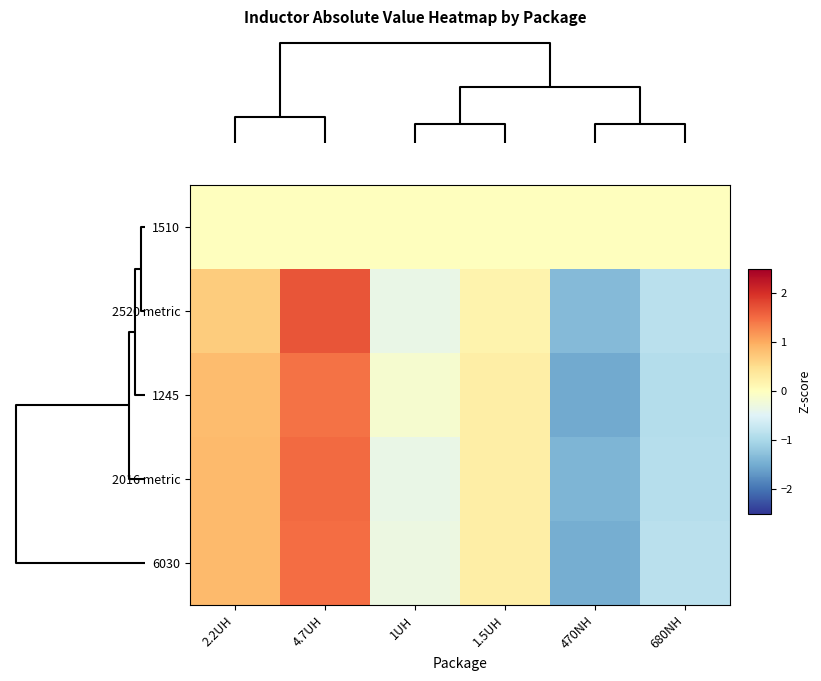

Reading left to right, transcribe all the data shown in this chart.

1510: 2.2UH=0.0	4.7UH=0.0	1UH=0.0	1.5UH=0.0	470NH=0.0	680NH=0.0
2520 metric: 2.2UH=0.7	4.7UH=1.7	1UH=-0.4	1.5UH=0.2	470NH=-1.3	680NH=-0.9
1245: 2.2UH=0.8	4.7UH=1.4	1UH=-0.1	1.5UH=0.3	470NH=-1.5	680NH=-0.9
2016 metric: 2.2UH=0.9	4.7UH=1.5	1UH=-0.3	1.5UH=0.3	470NH=-1.4	680NH=-0.9
6030: 2.2UH=0.9	4.7UH=1.5	1UH=-0.3	1.5UH=0.3	470NH=-1.5	680NH=-0.8